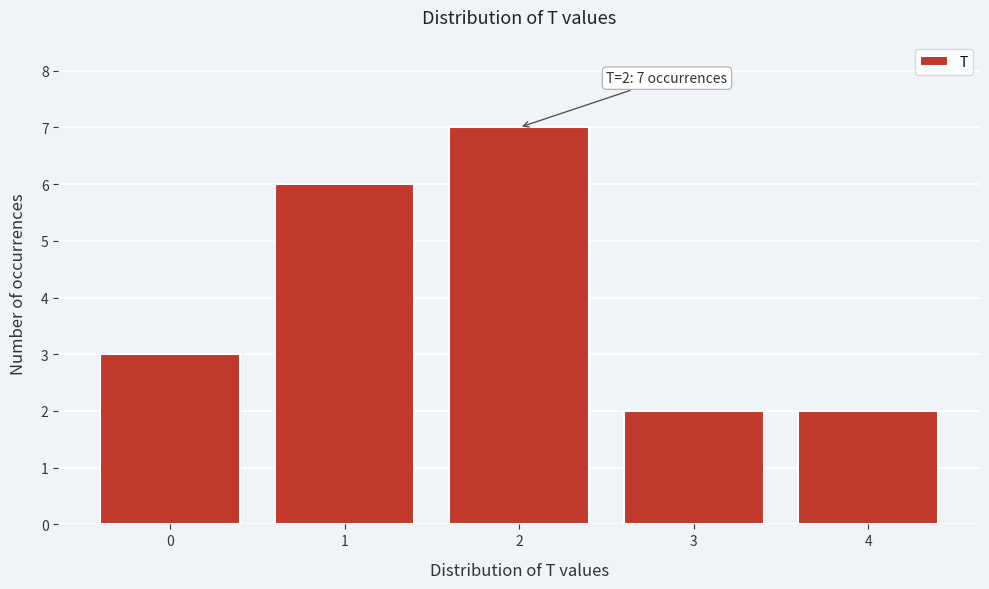

Reading left to right, what are all the values shown in this chart?

3	6	7	2	2